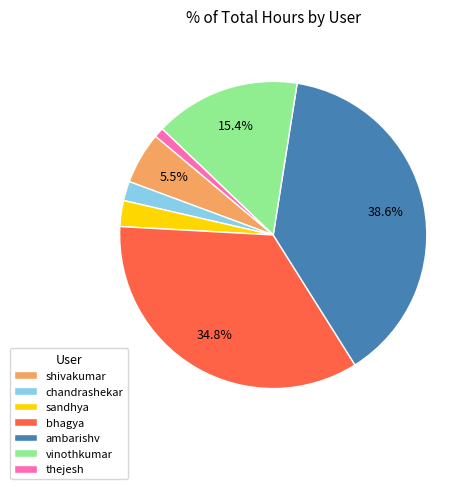

Does bhagya represent more than half of the total?

No